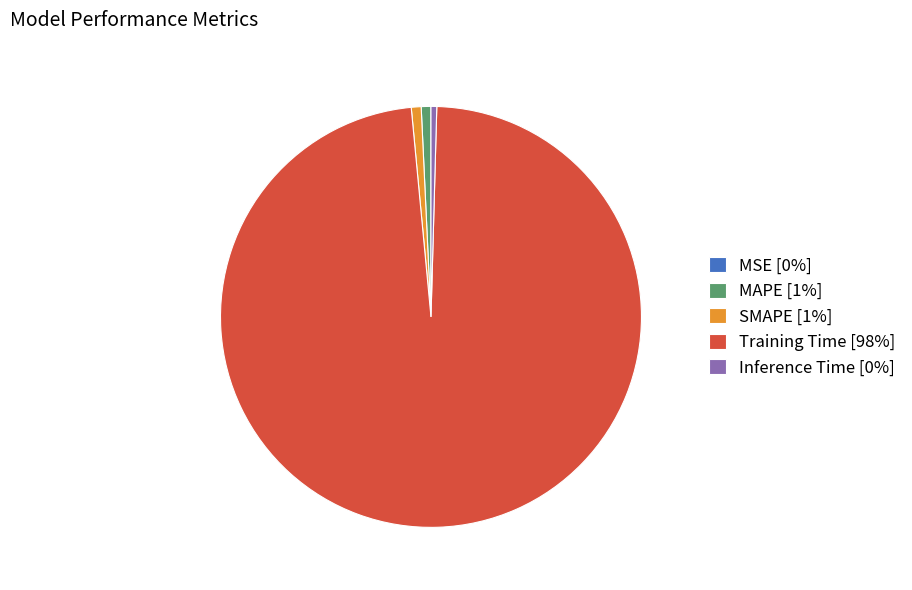

Do SMAPE [1%] and Training Time [98%] together represent more than half of the pie?

Yes